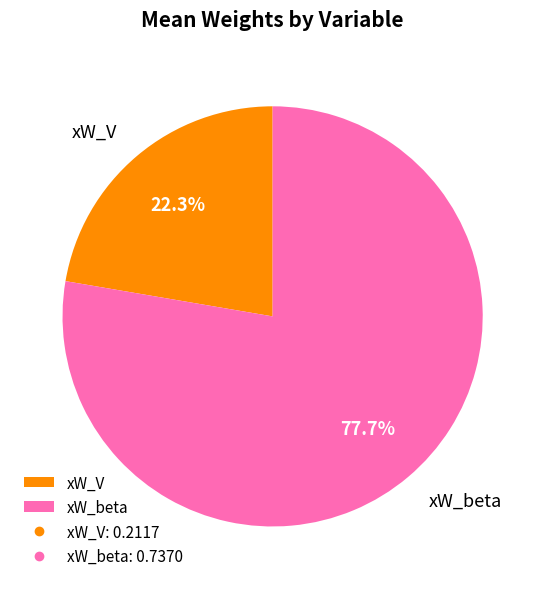

Rank the categories by value from highest to lowest.

xW_beta, xW_V